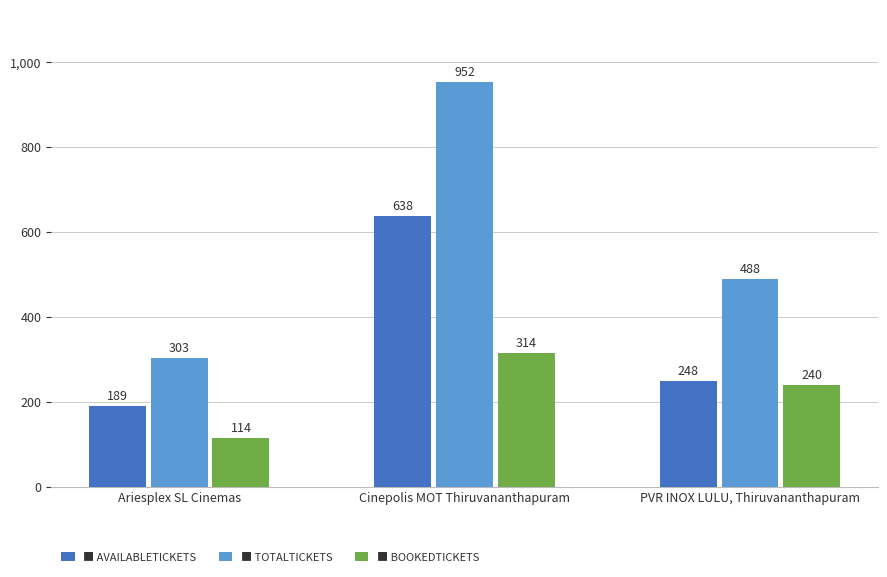

What is the difference between the highest and lowest values at PVR INOX LULU, Thiruvananthapuram?

248